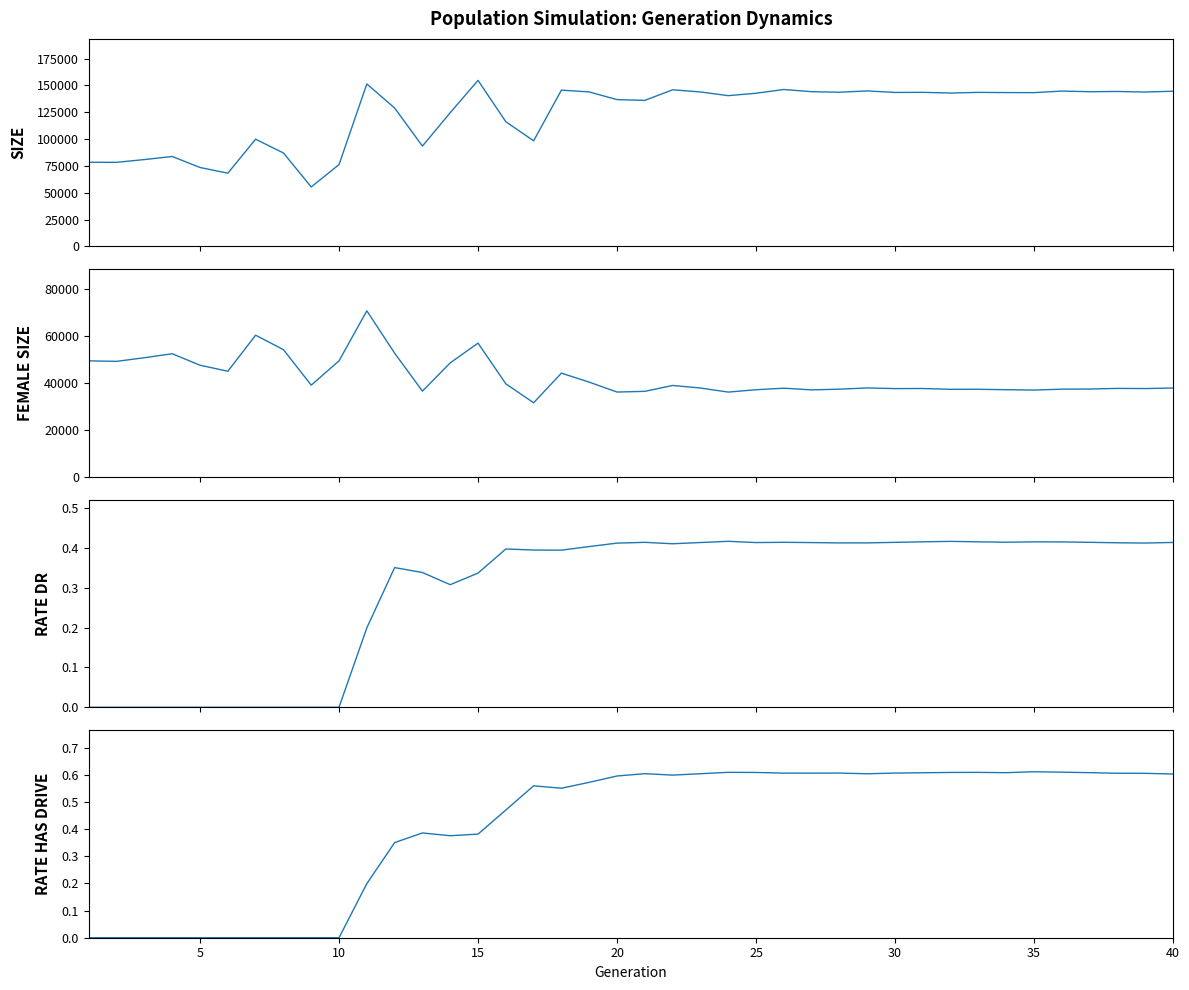

How many data points does each series have?

40